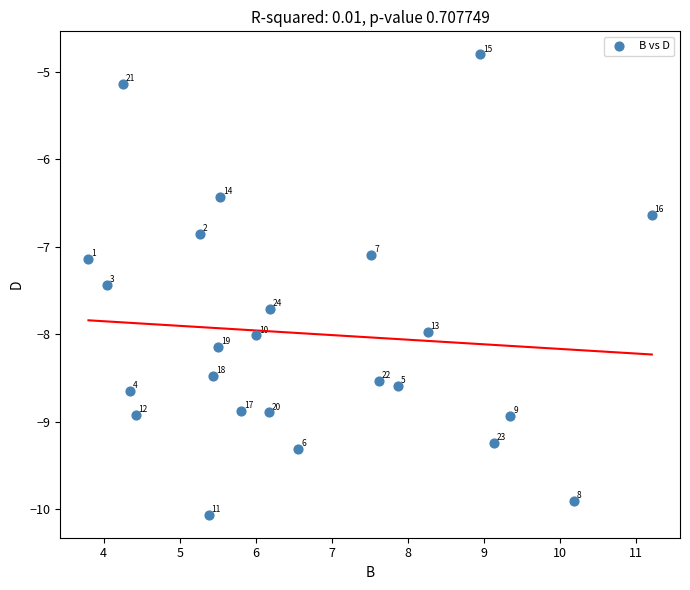

What Y value in the scatter plot is closest to -7?

-7.1